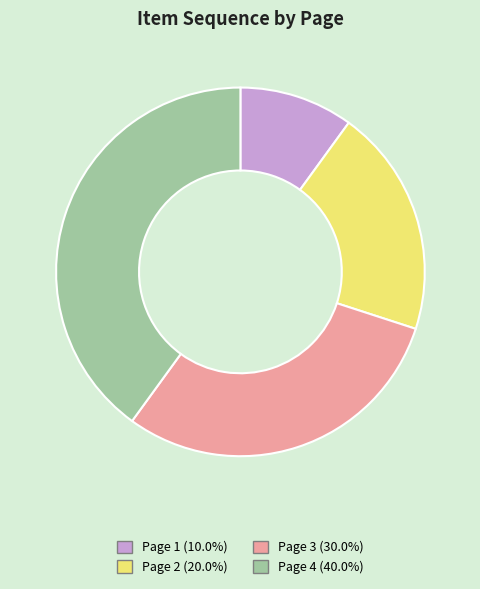

How many segments does this pie chart have?

4